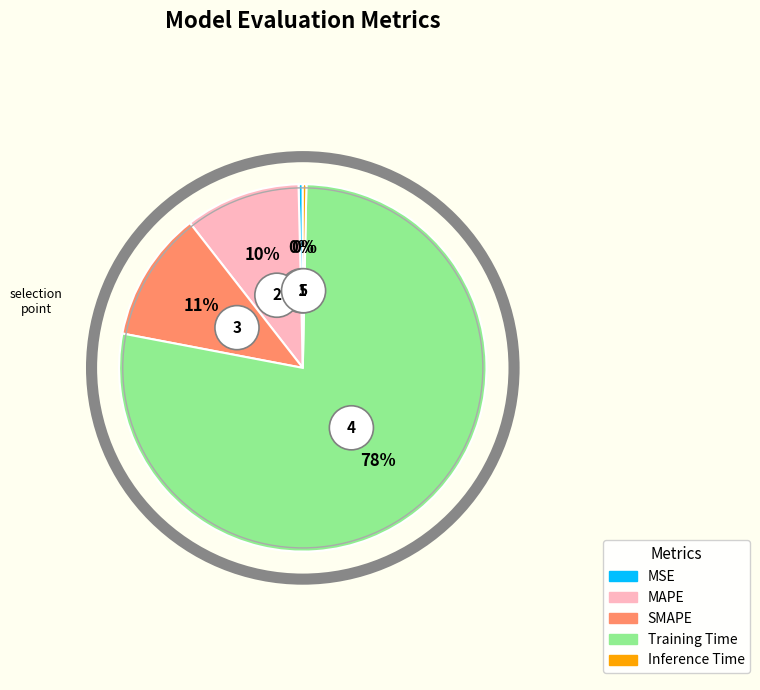

True or false: Training Time accounts for 78% of the total.

True